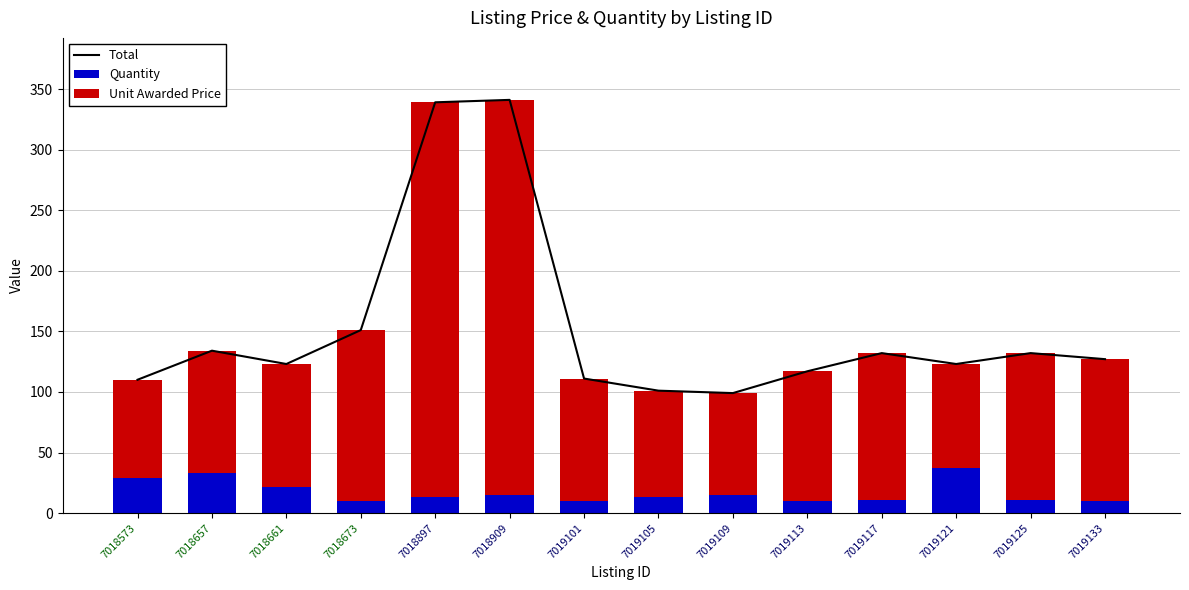

What is the value of the Quantity bar at the 10th from the left?

10.0